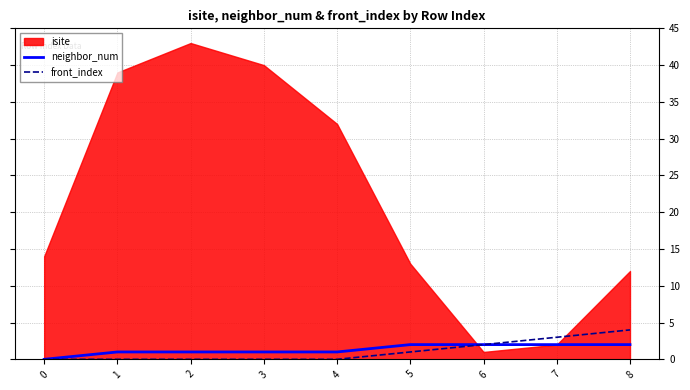

At which label does front_index reach its peak?

8